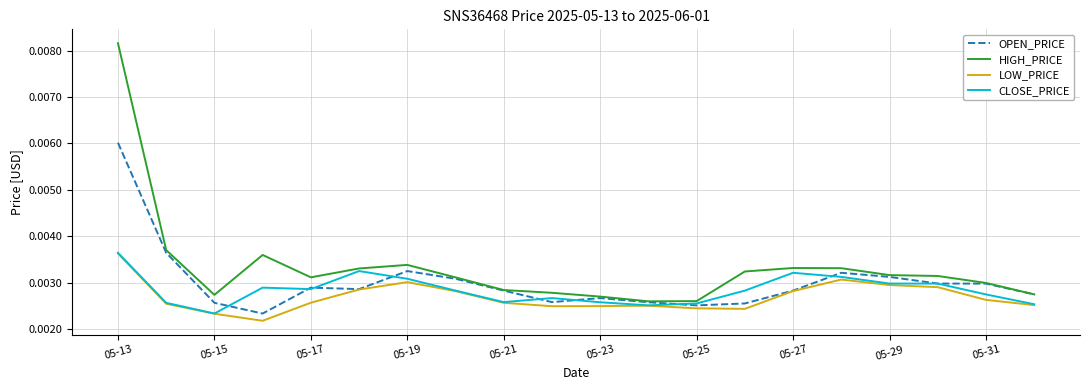

Which series has the widest spread of values?

HIGH_PRICE